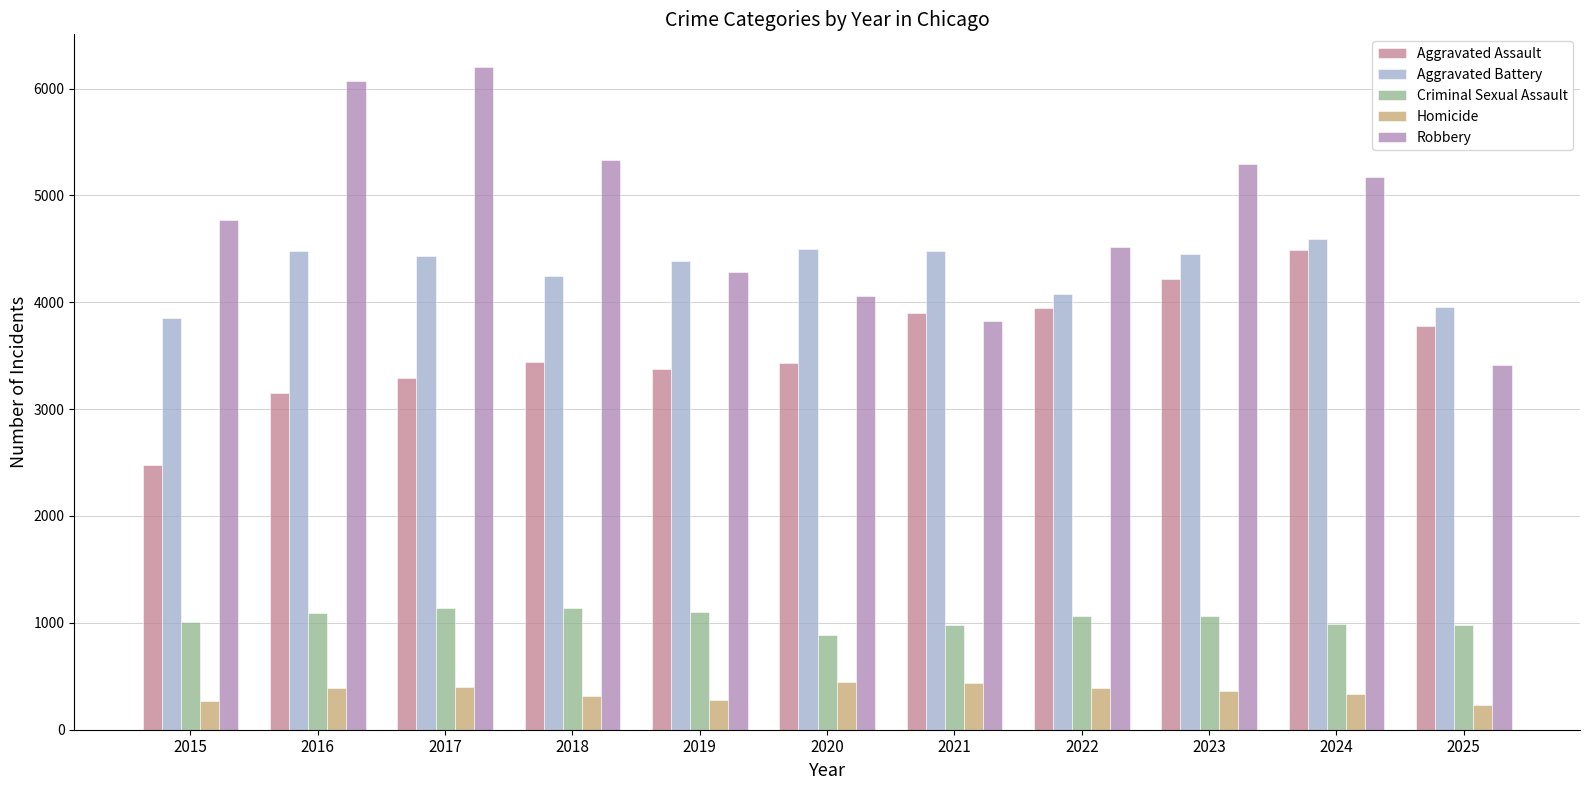

Where is Aggravated Assault nearest to the value 3482?

2018